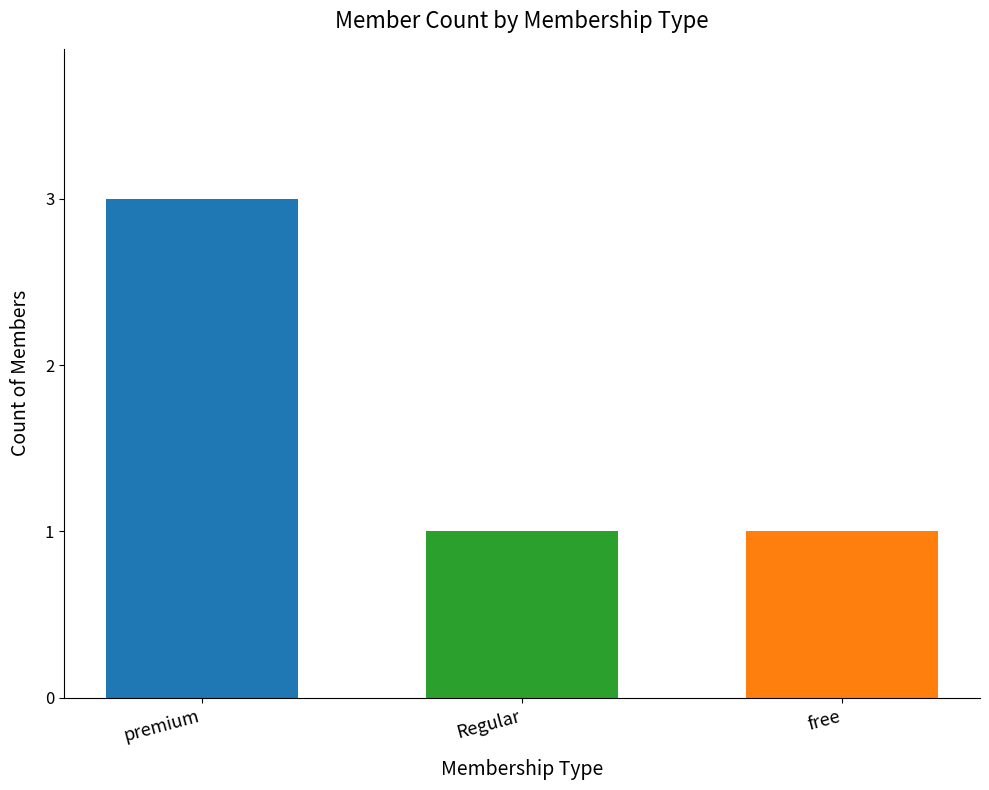

What is the difference between the values at premium and Regular?

2